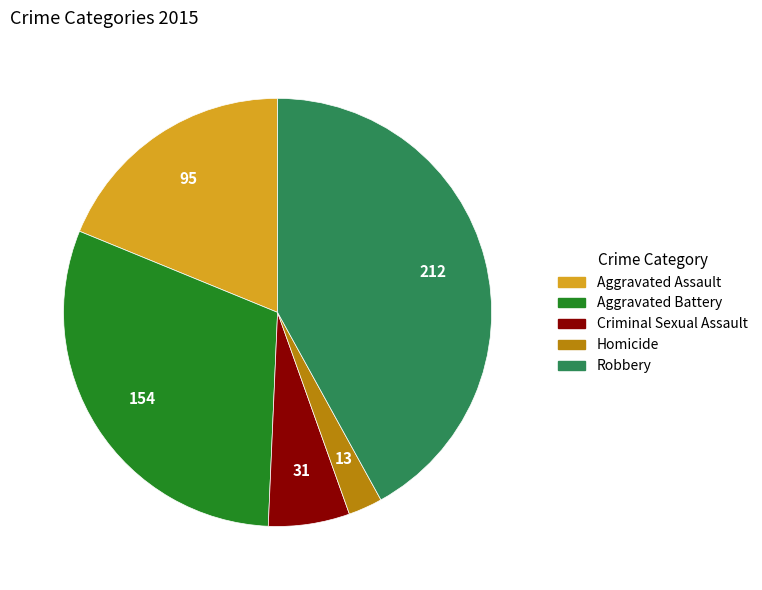

What is the ratio of the value at Robbery to the value at Aggravated Assault?

2.2